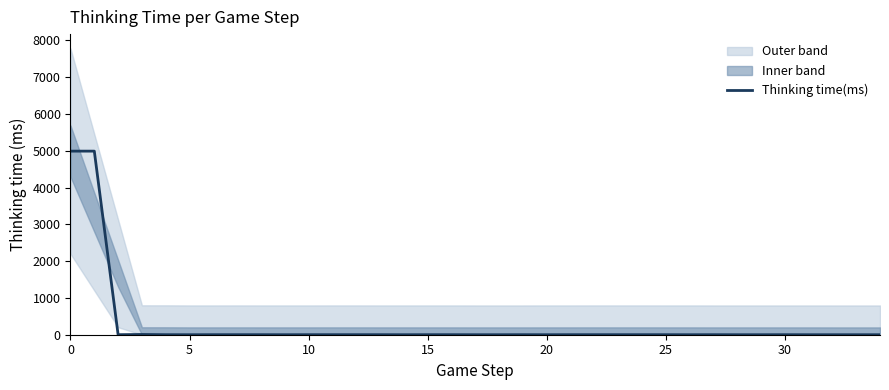

What is the maximum value for Thinking time(ms)?

4991